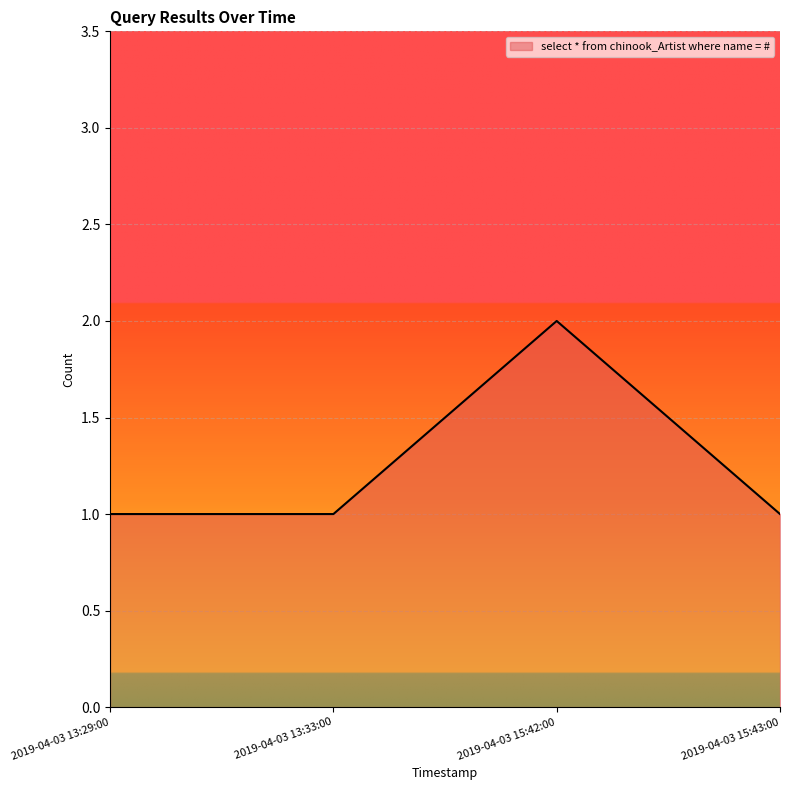

What position from the right is 2019-04-03 15:42:00?

2